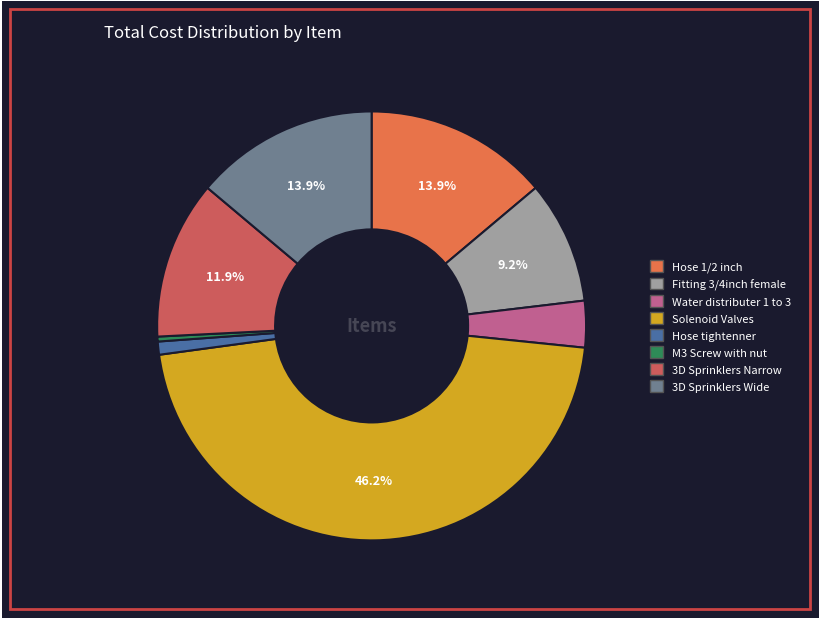

What portion of the pie excludes Fitting 3/4inch female?

90.8%